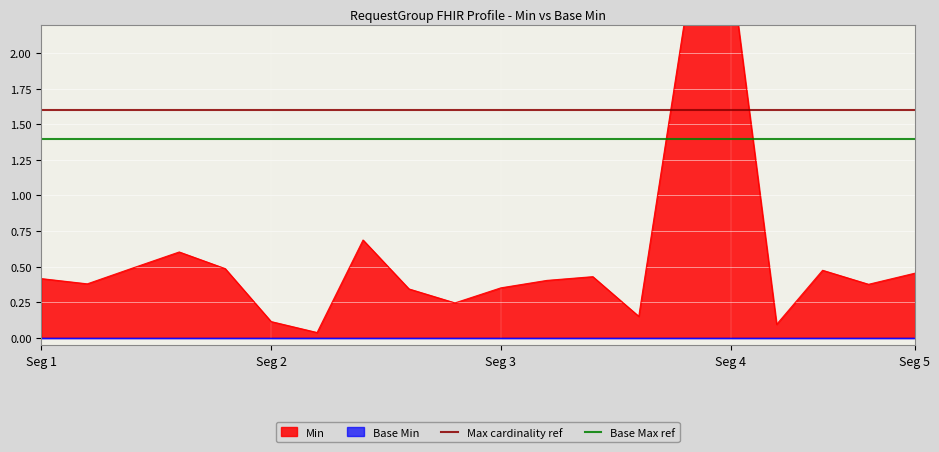

Is it true that Base Max ref equals 2.2 at Seg 2?

False